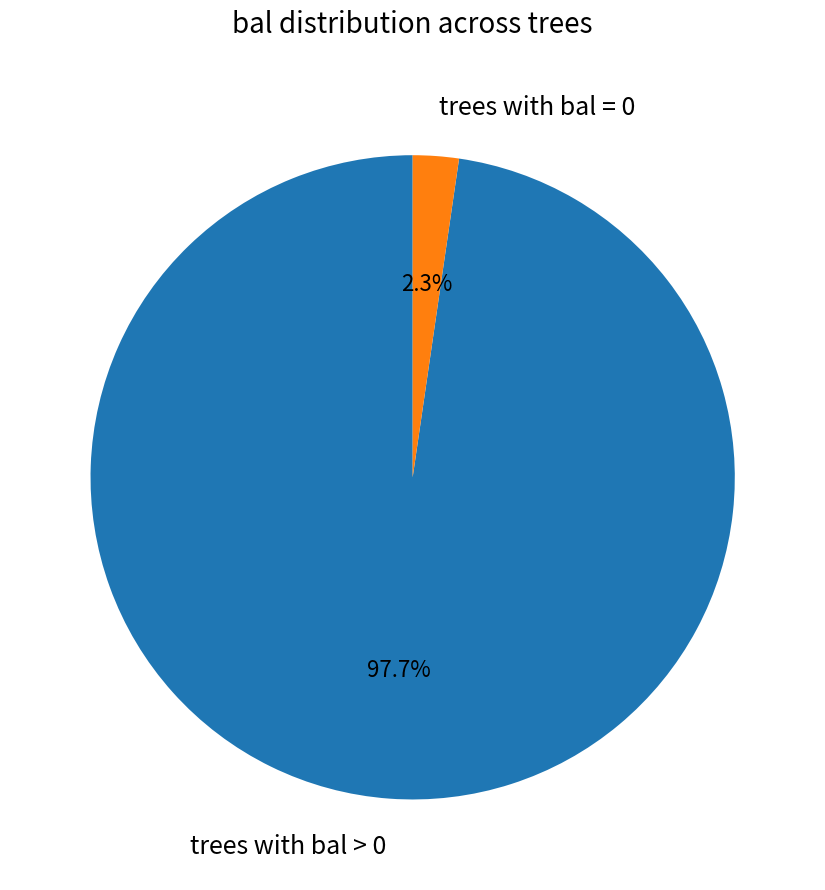

Rank the categories by value from highest to lowest.

trees with bal > 0, trees with bal = 0